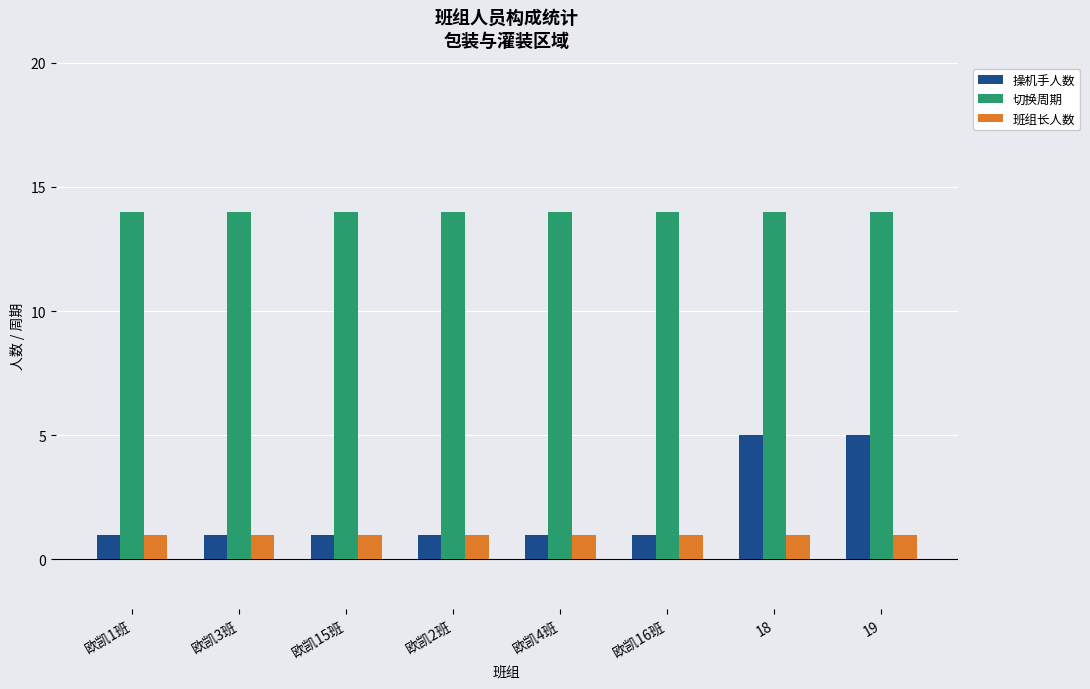

Reading left to right, transcribe all the data shown in this chart.

操机手人数: 欧凯1班=1	欧凯3班=1	欧凯15班=1	欧凯2班=1	欧凯4班=1	欧凯16班=1	18=5	19=5
切换周期: 欧凯1班=14	欧凯3班=14	欧凯15班=14	欧凯2班=14	欧凯4班=14	欧凯16班=14	18=14	19=14
班组长人数: 欧凯1班=1	欧凯3班=1	欧凯15班=1	欧凯2班=1	欧凯4班=1	欧凯16班=1	18=1	19=1